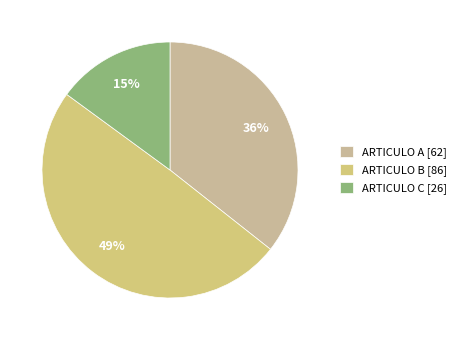

Is there any slice that represents more than half of the pie?

No